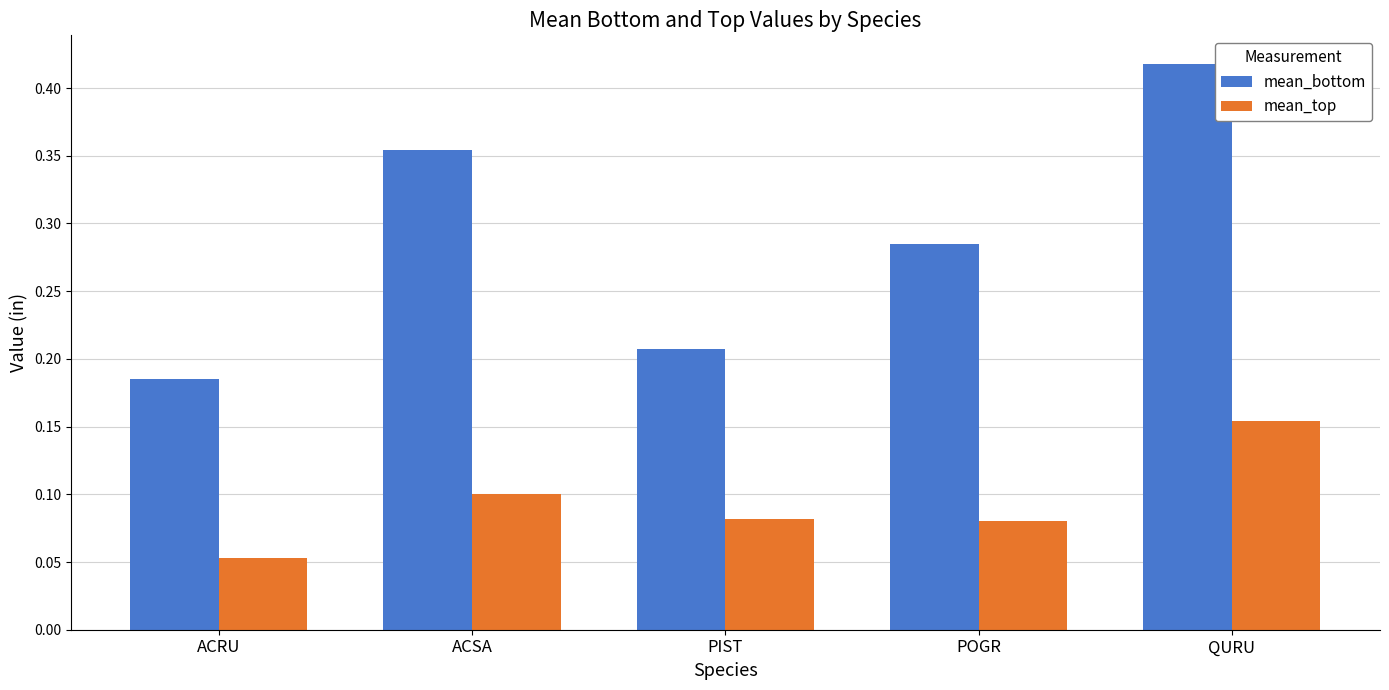

True or false: mean_top has a value of 0.1 at PIST.

True